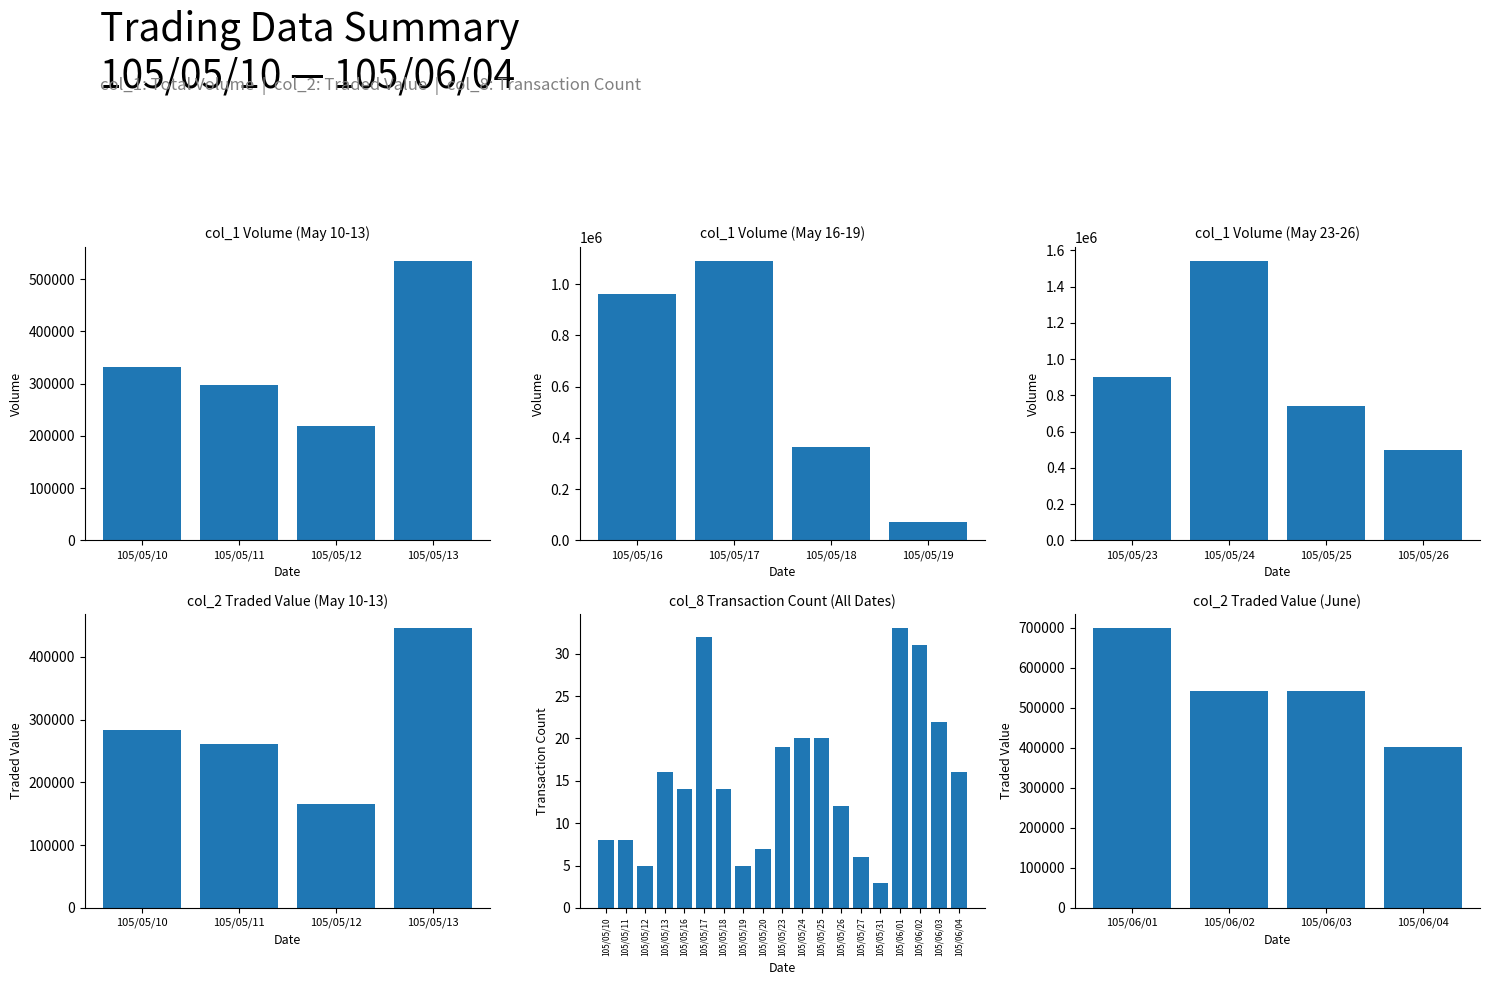

Which series has the largest total across all categories?

col_1